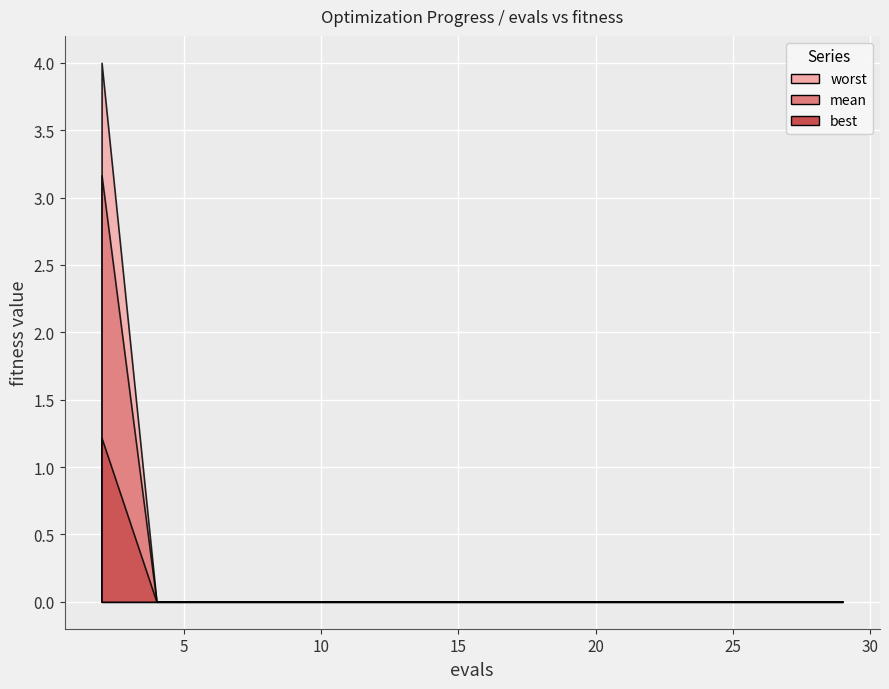

Which series changed the most between 18 and 25?

mean